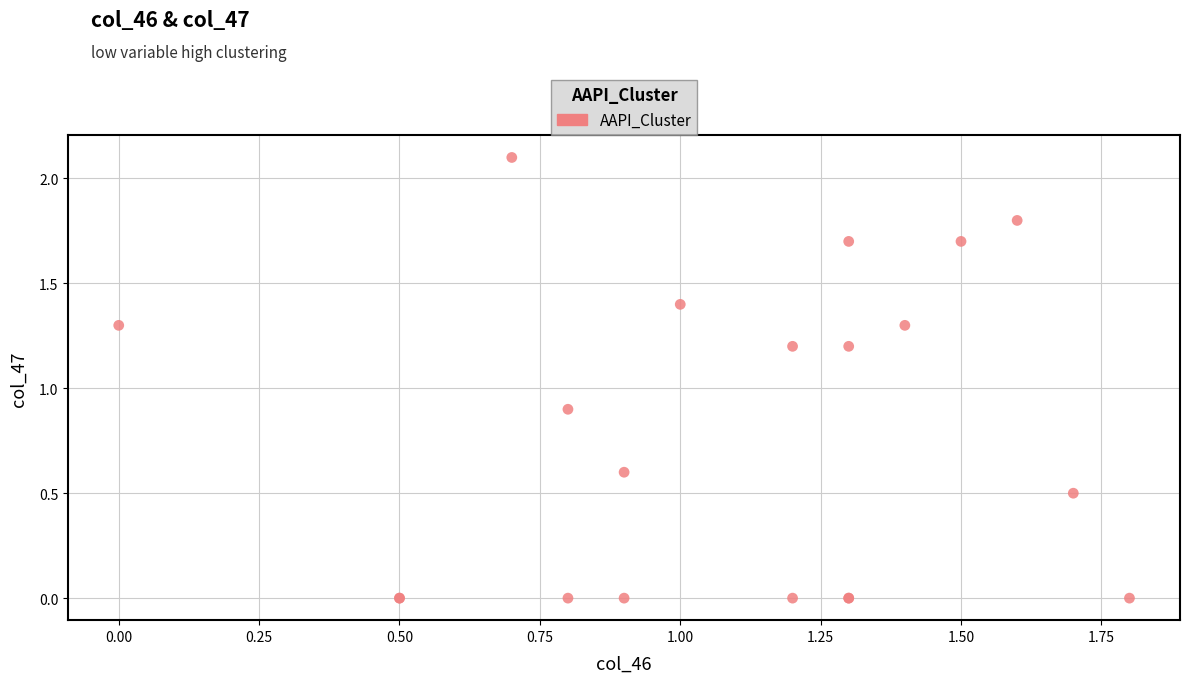

What Y value in the scatter plot is closest to 1?

0.9